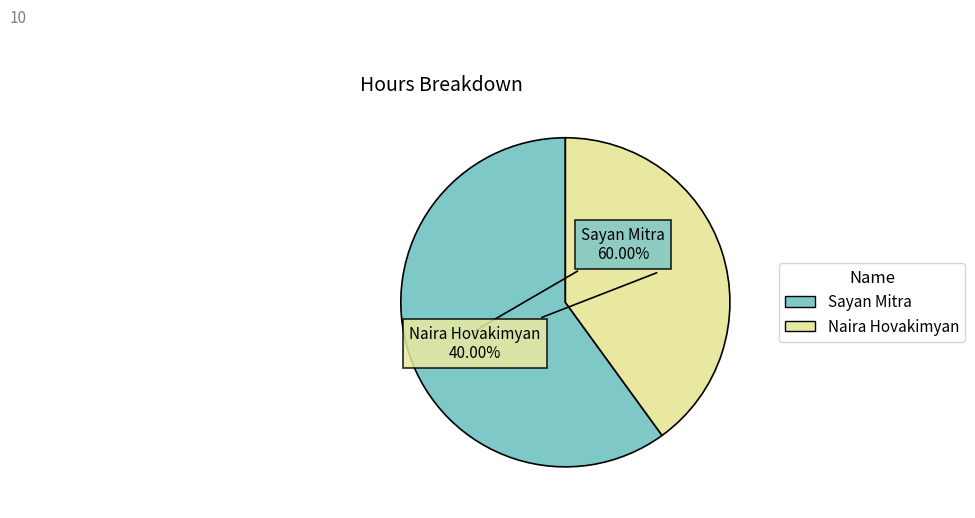

What is the largest slice in the pie chart?

Sayan Mitra